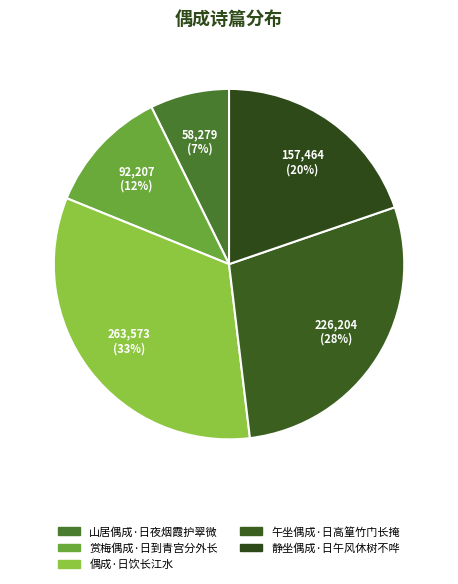

What percentage is the 午坐偶成·日高篁竹门长掩 slice, to the nearest percent?

28%